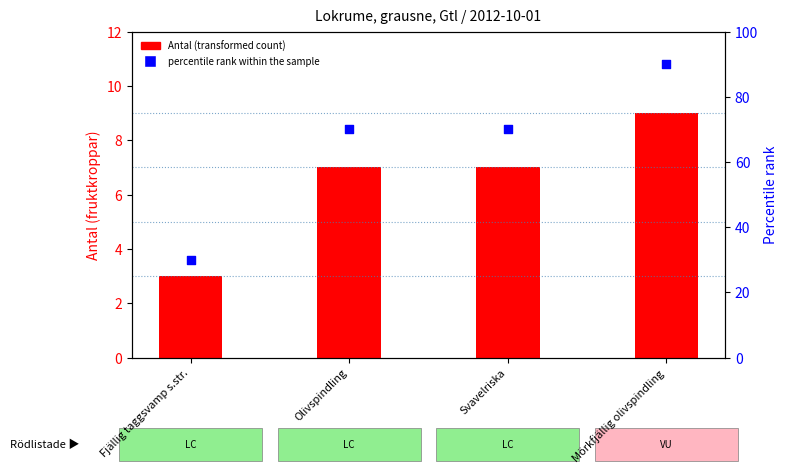

At which category is the sum across all series the highest?

Mörkfjällig olivspindling